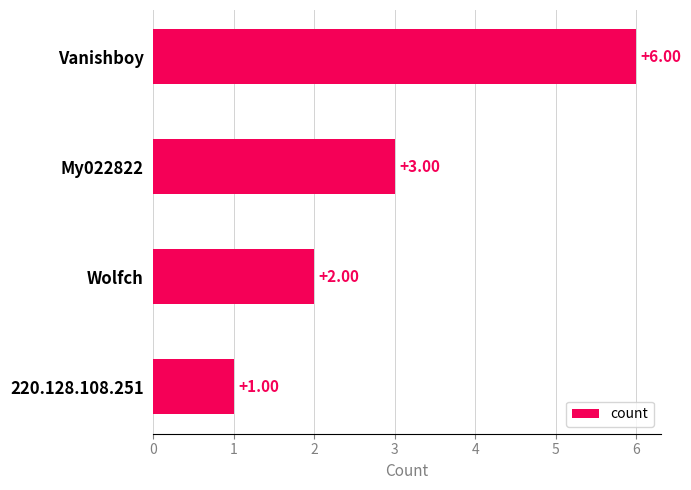

How many values are between 2 and 6?

3